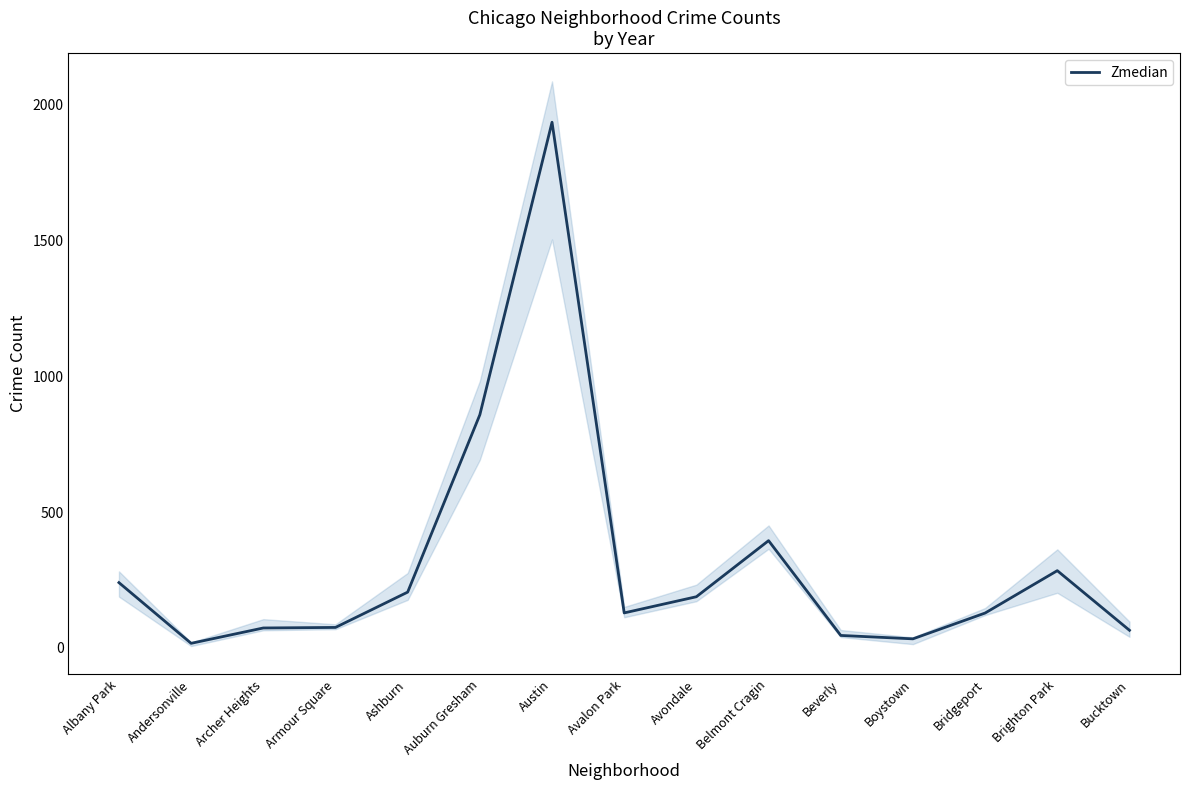

What is the label of the 5th point from the left?

Ashburn